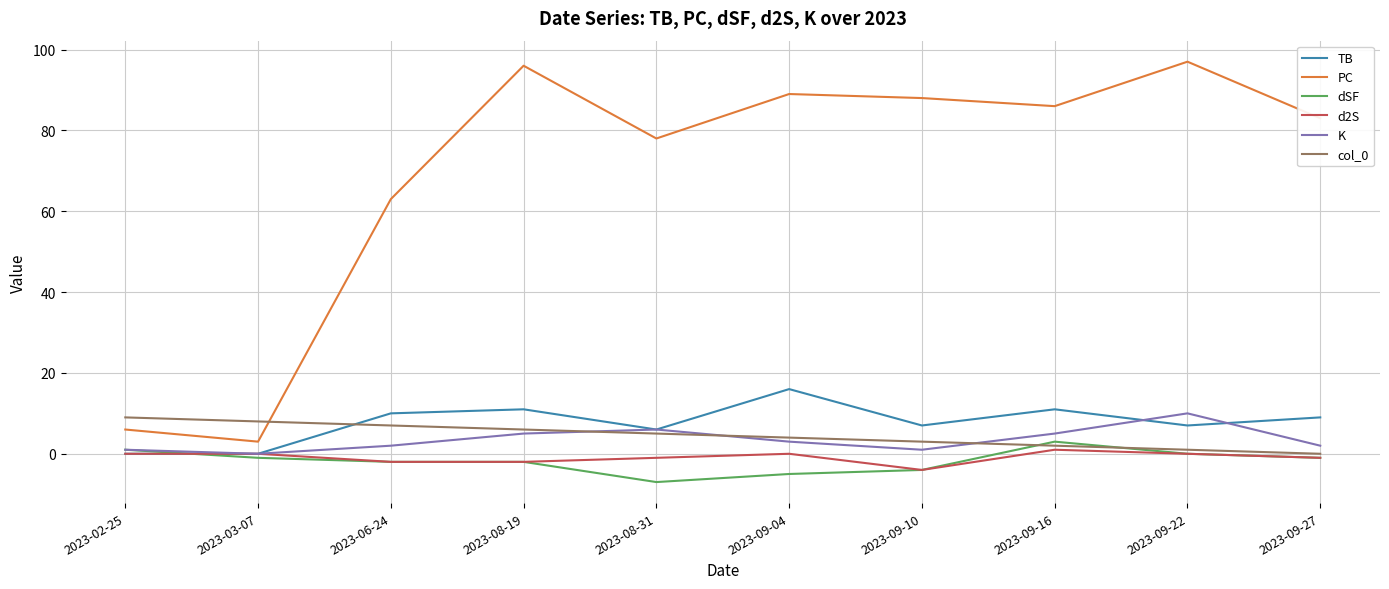

True or false: PC and TB cross at least once.

False